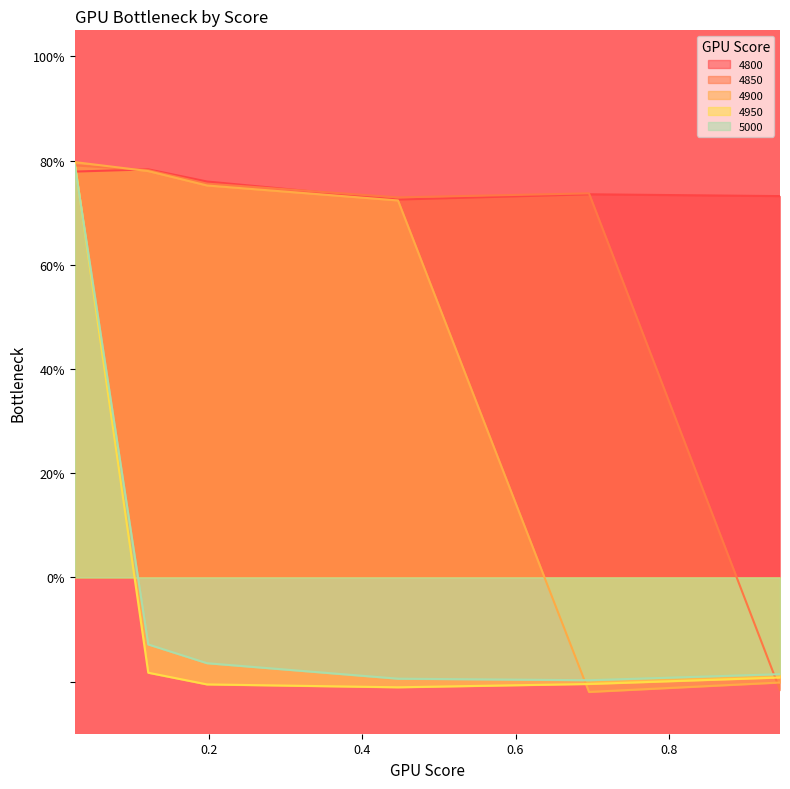

What is the difference between the highest and lowest values at 0.1205479452054795?

1.0